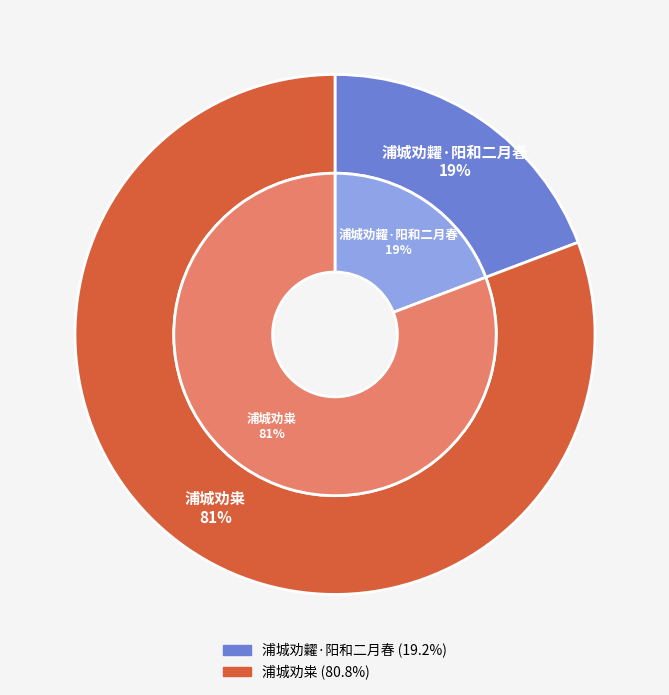

To the nearest percent, what is the difference between the largest and smallest slice percentages?

62%